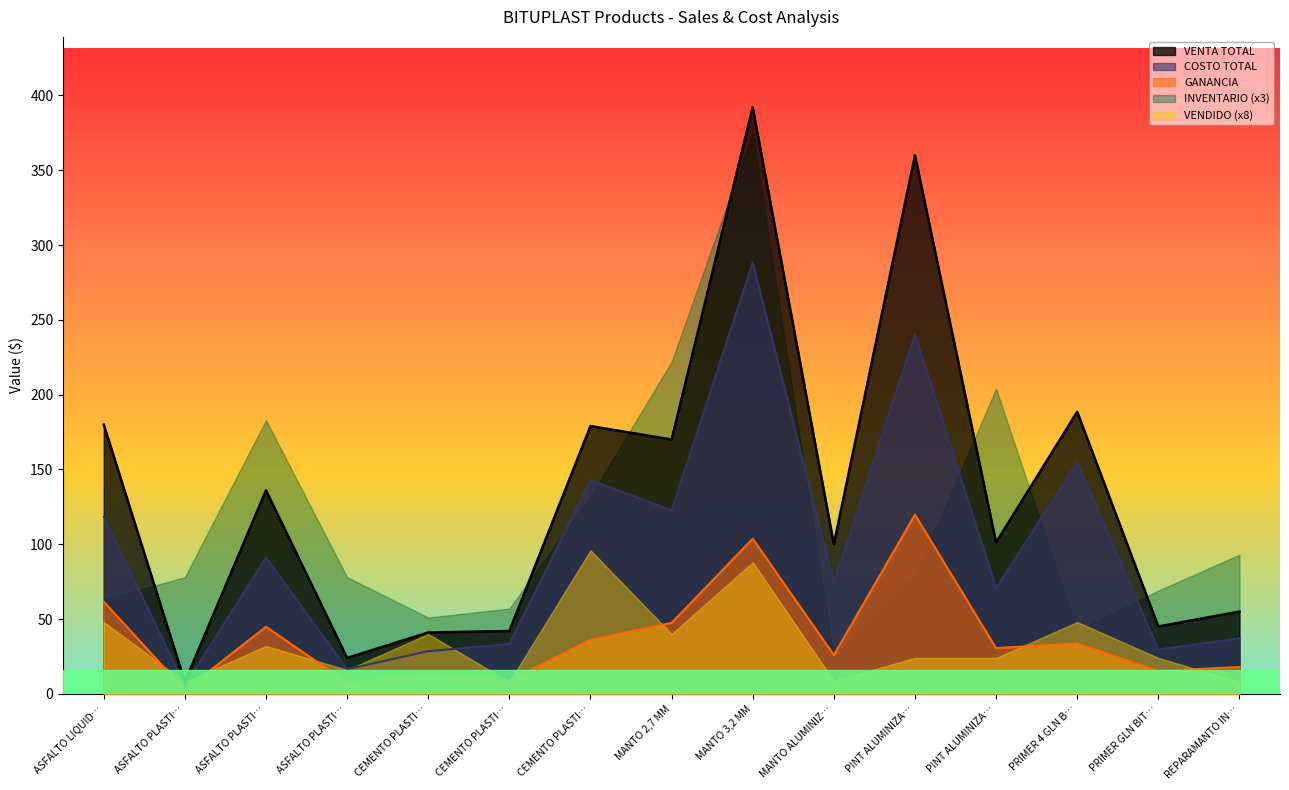

What is the difference between the highest and lowest values at CEMENTO PLASTI…?

28.5